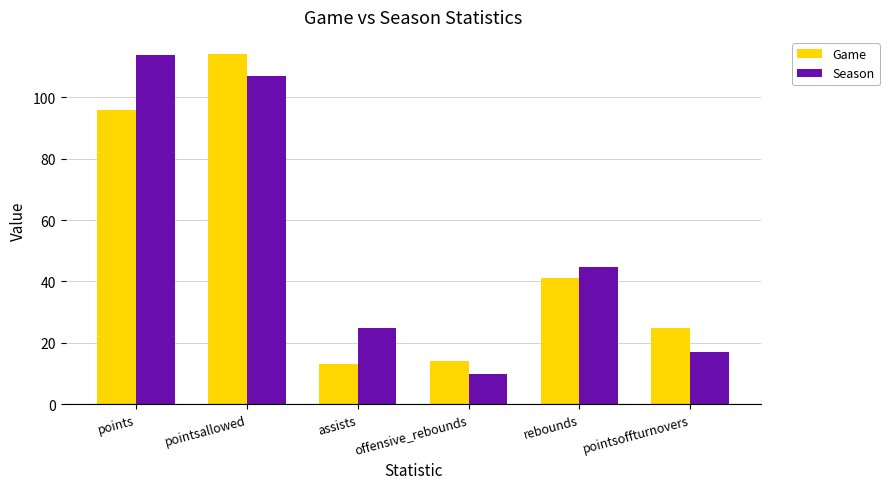

How many data points in Game are less than 41?

3